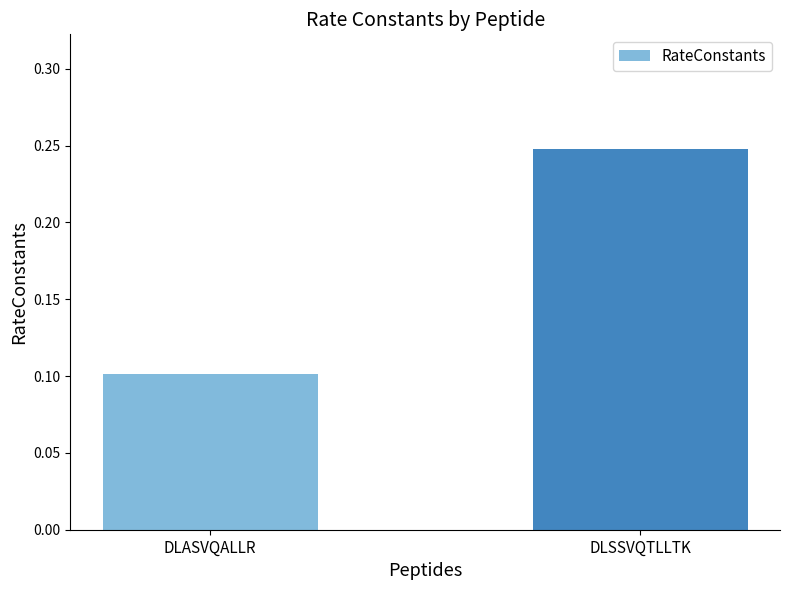

Rank the categories by value from highest to lowest.

DLSSVQTLLTK, DLASVQALLR